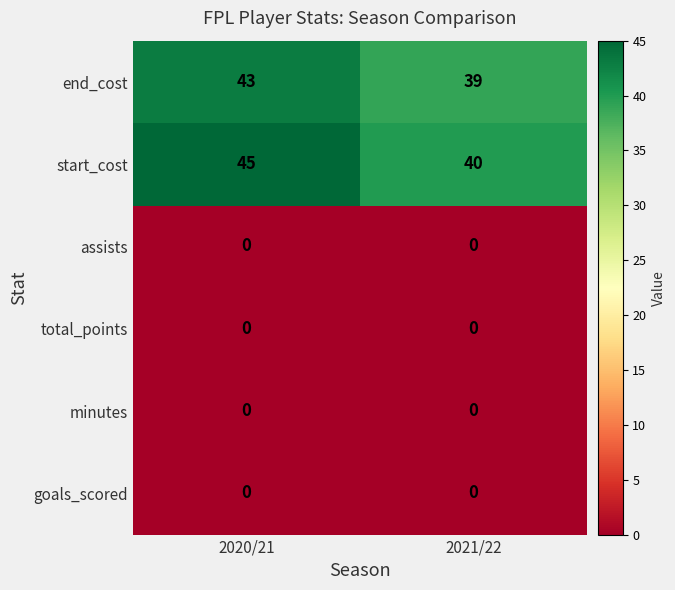

Reading left to right, transcribe all the data shown in this chart.

end_cost: 2020/21=43	2021/22=39
start_cost: 2020/21=45	2021/22=40
assists: 2020/21=0	2021/22=0
total_points: 2020/21=0	2021/22=0
minutes: 2020/21=0	2021/22=0
goals_scored: 2020/21=0	2021/22=0